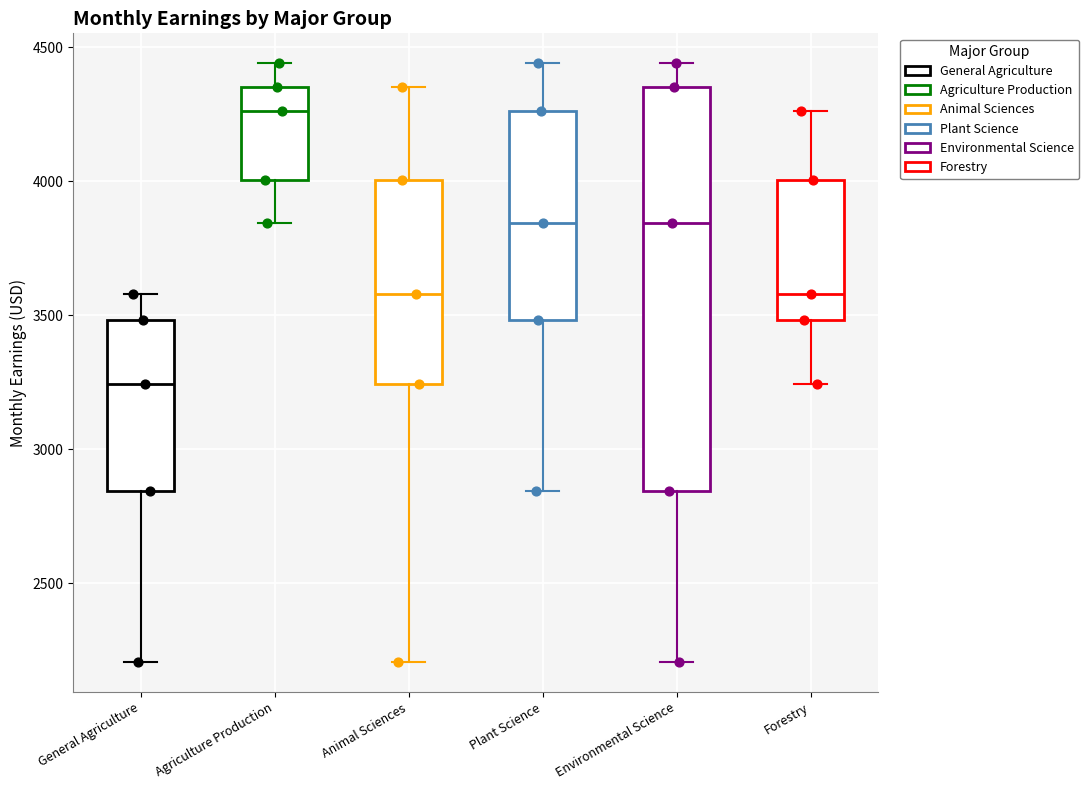

Where does the median line of the box for Plant Science sit on the y-axis? The values are not printed on the chart, so give them approximately, as read against the axis.

3850